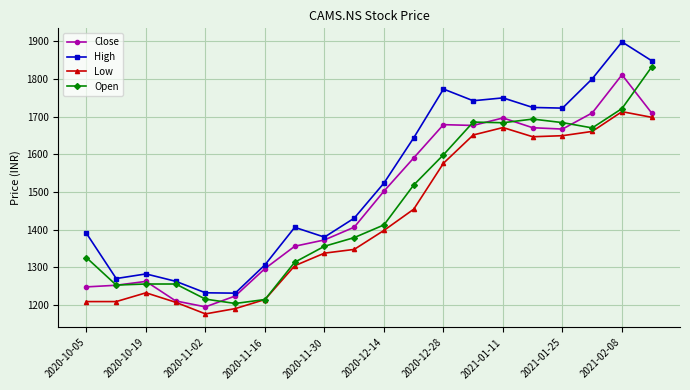

Which series has the widest spread of values?

High